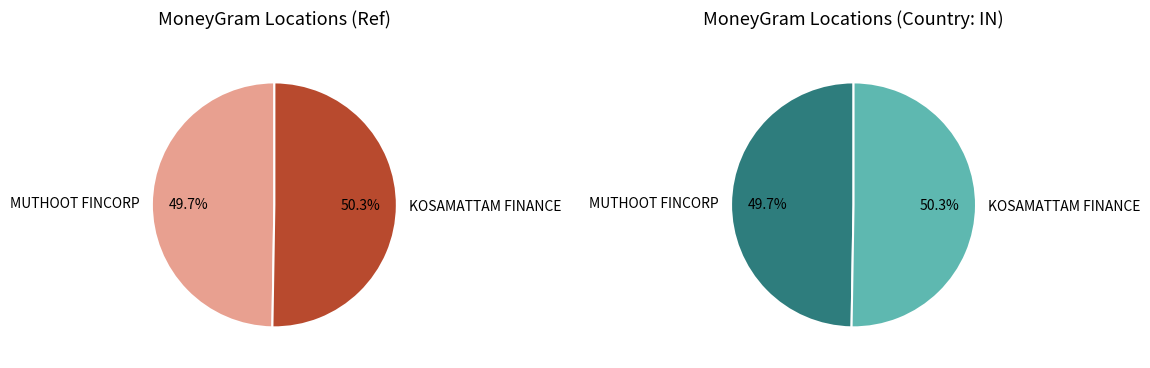

To the nearest percent, what is the average slice percentage?

50%